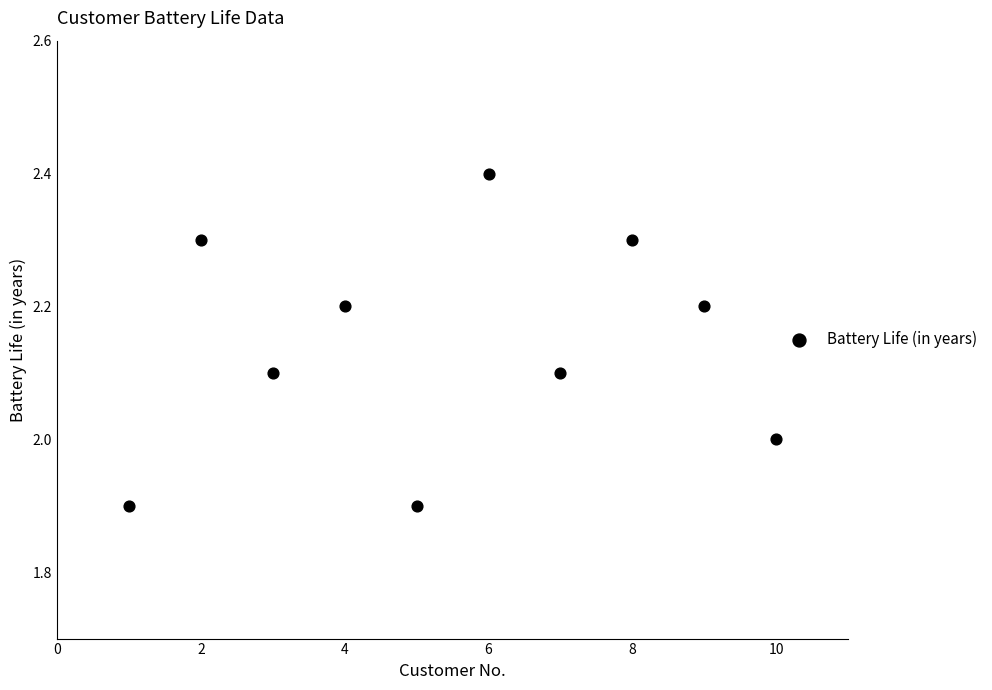

What is the average X value?

5.5